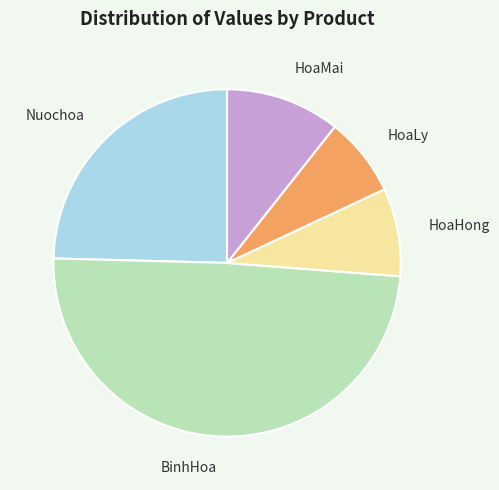

How many slices are in this pie chart?

5